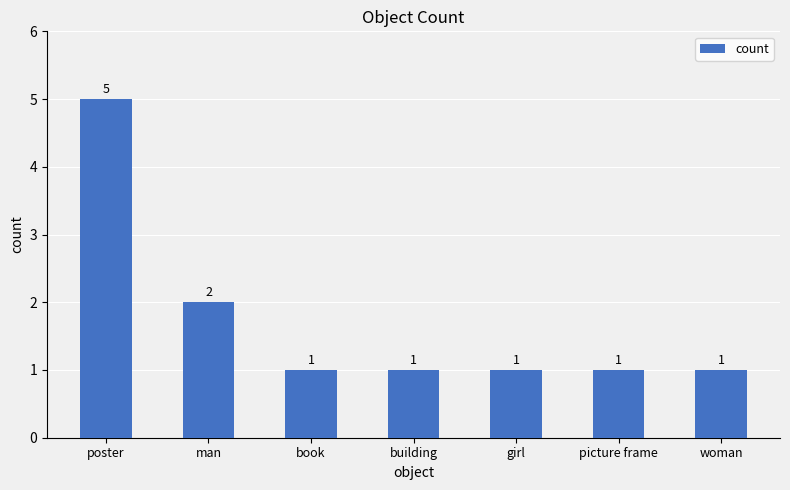

Is it true that the value at woman is 1?

True